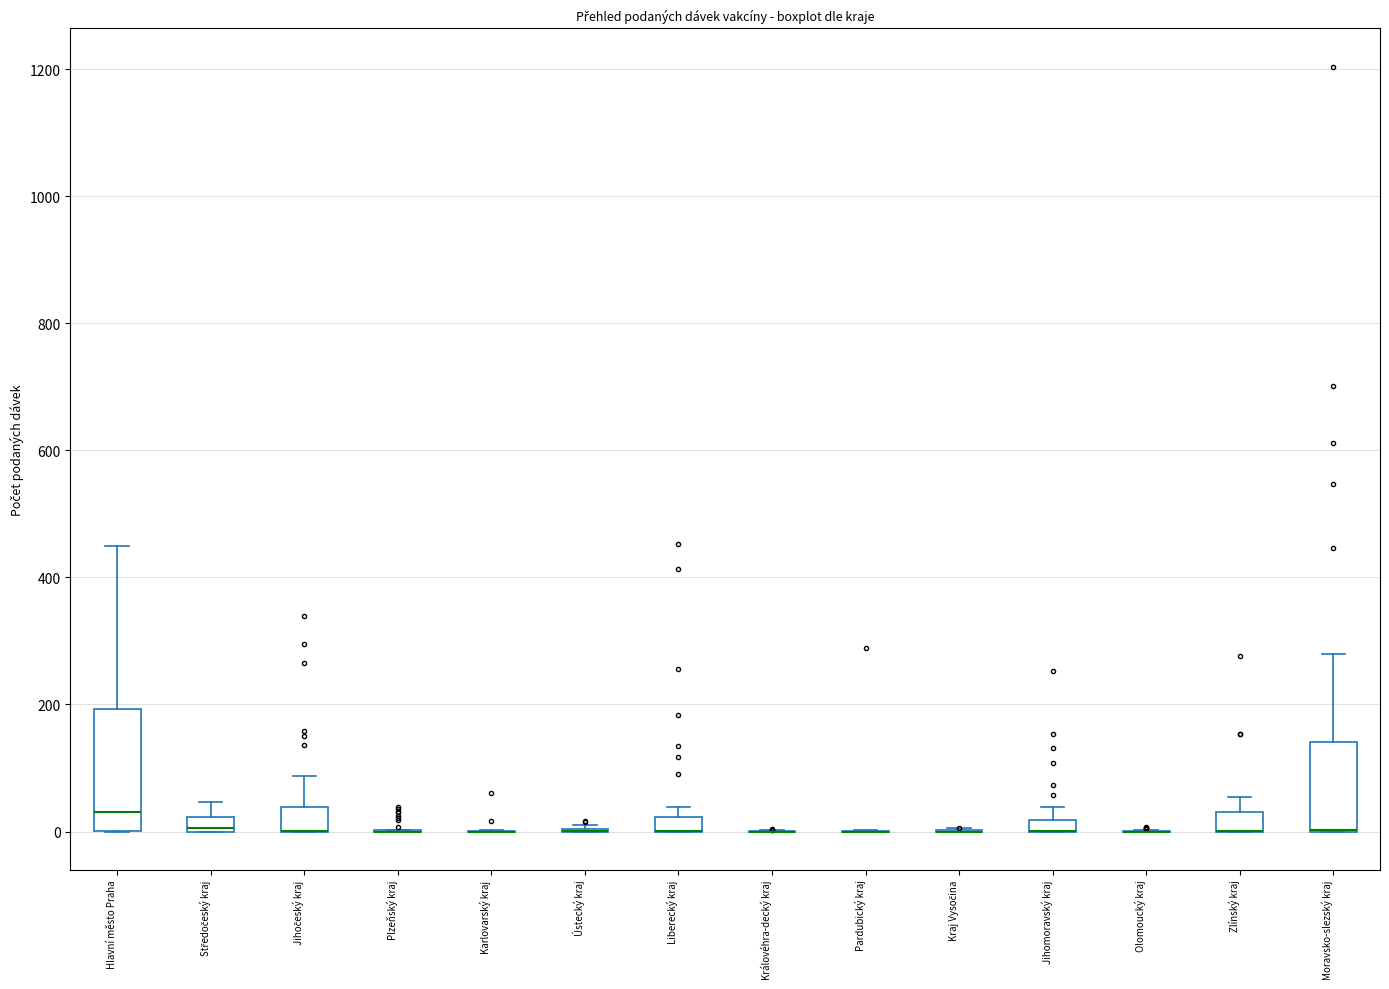

Comparing the boxes themselves (not the whiskers), which one is the tallest?

Hlavní město Praha